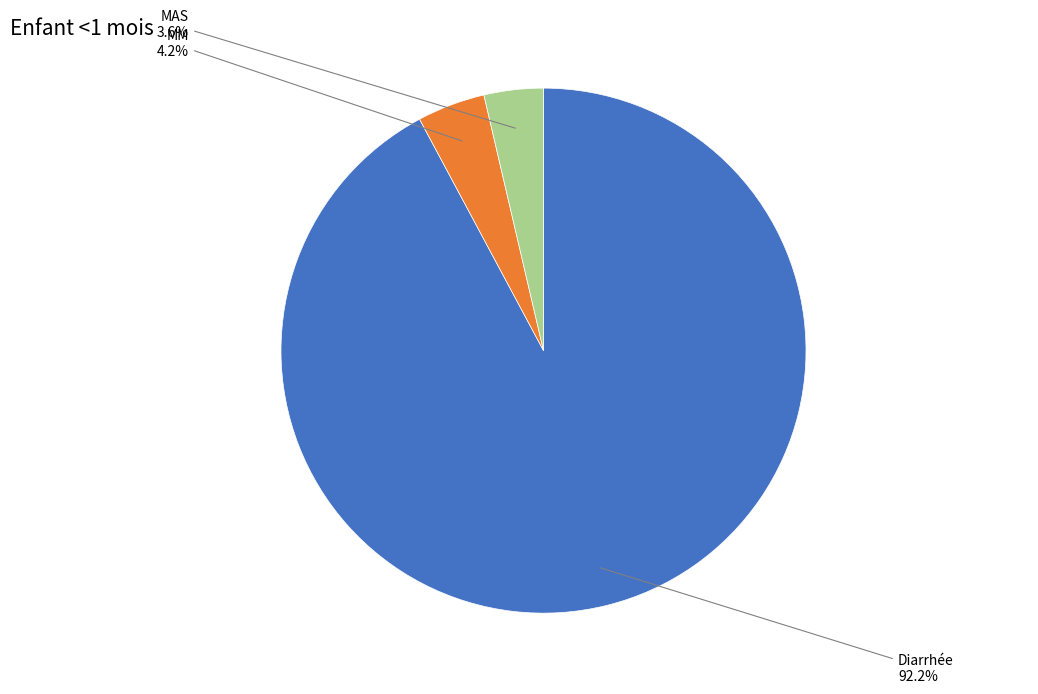

How many segments does this pie chart have?

3